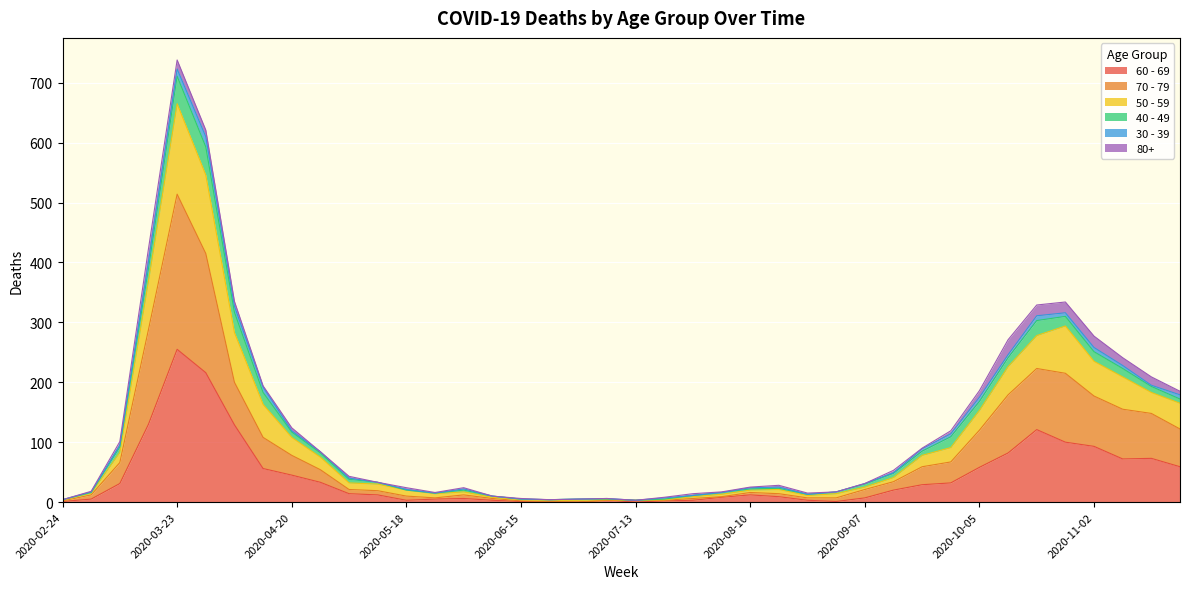

What position from the right is 2020-10-19?

6